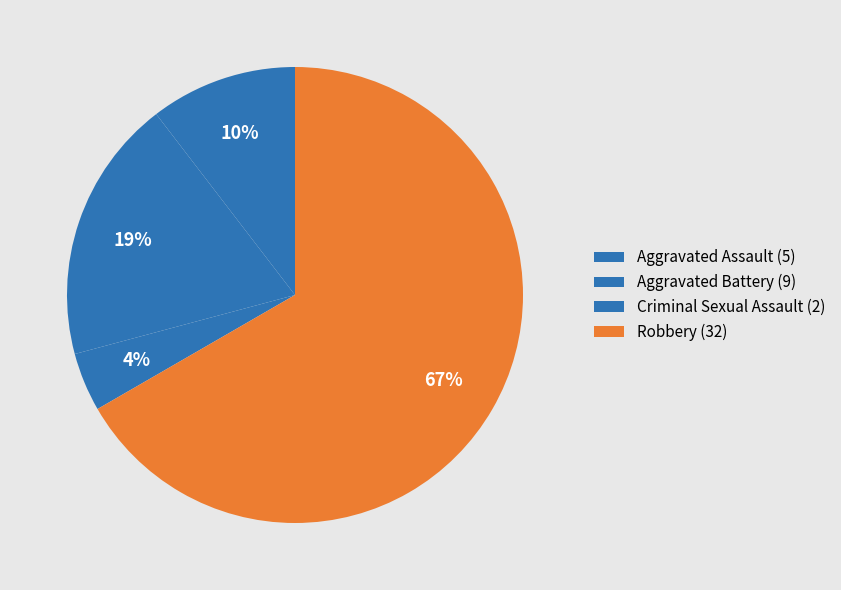

To the nearest percent, what percentage of the pie is Robbery?

67%